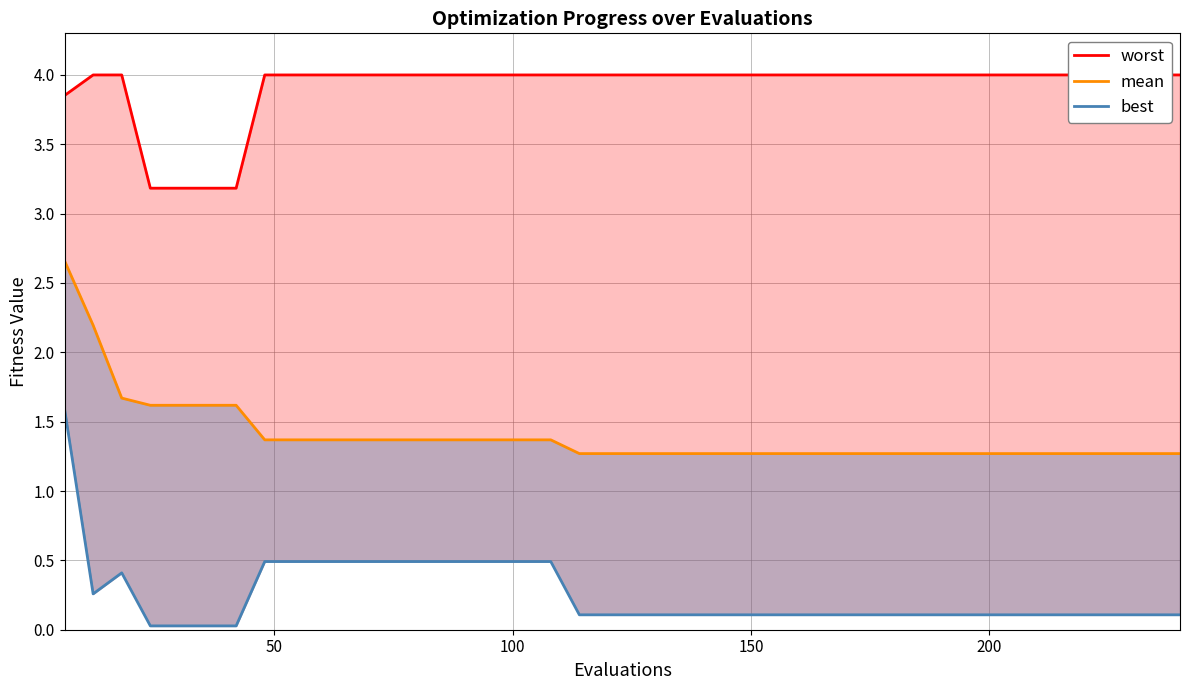

Which series has the largest total across all categories?

worst